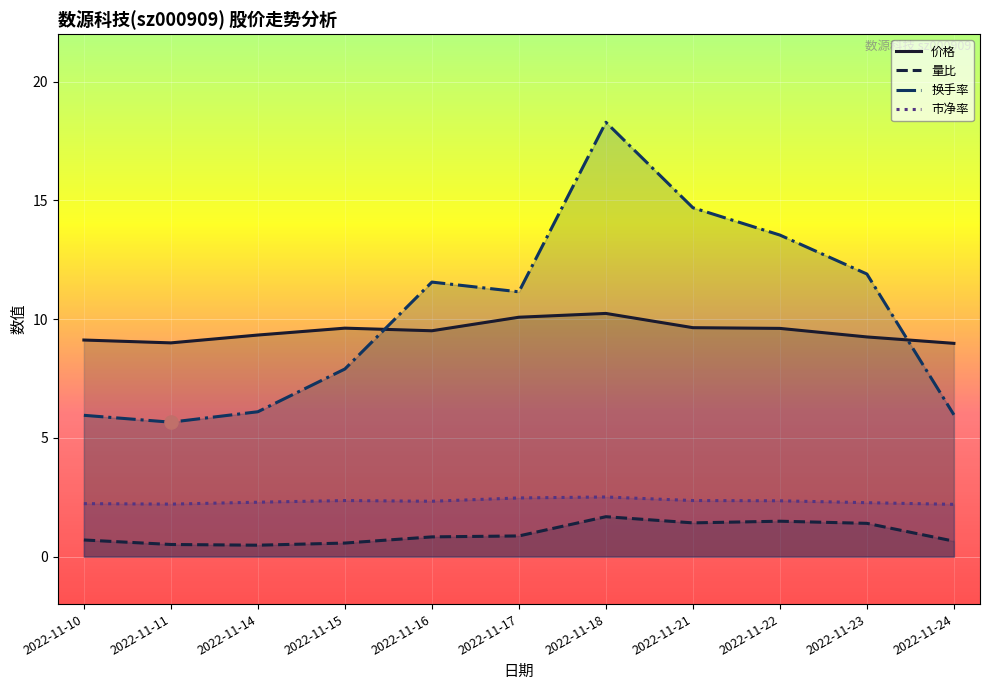

Which series reaches the minimum Y coordinate?

量比